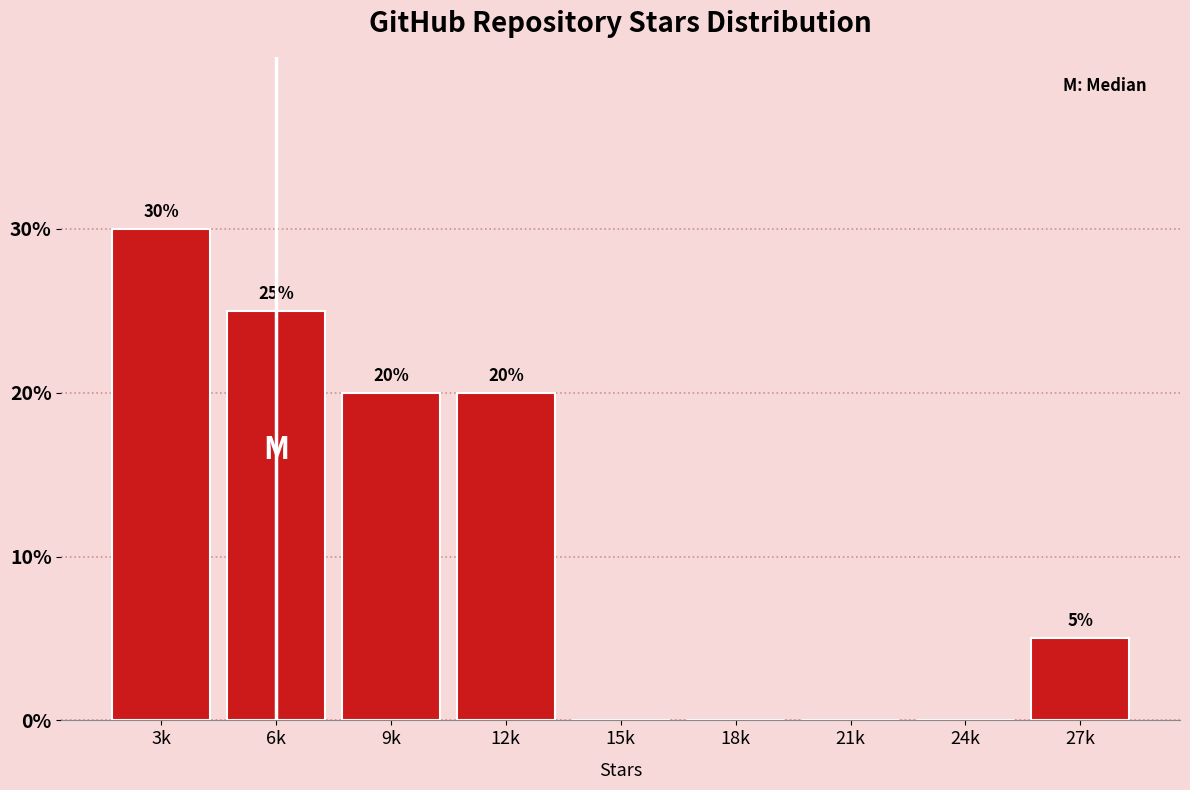

Reading left to right, transcribe all the data shown in this chart.

3k=30	6k=25	9k=20	12k=20	15k=0	18k=0	21k=0	24k=0	27k=5